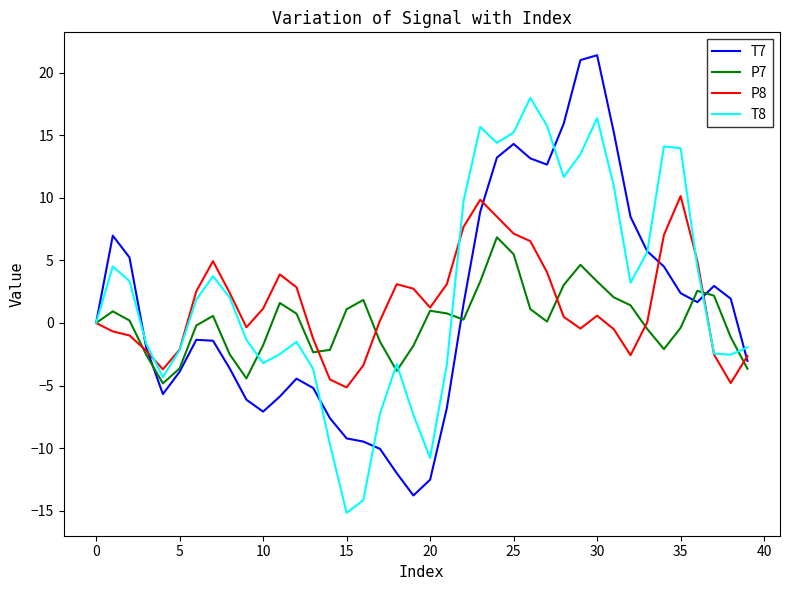

What is the minimum value for P8?

-5.2